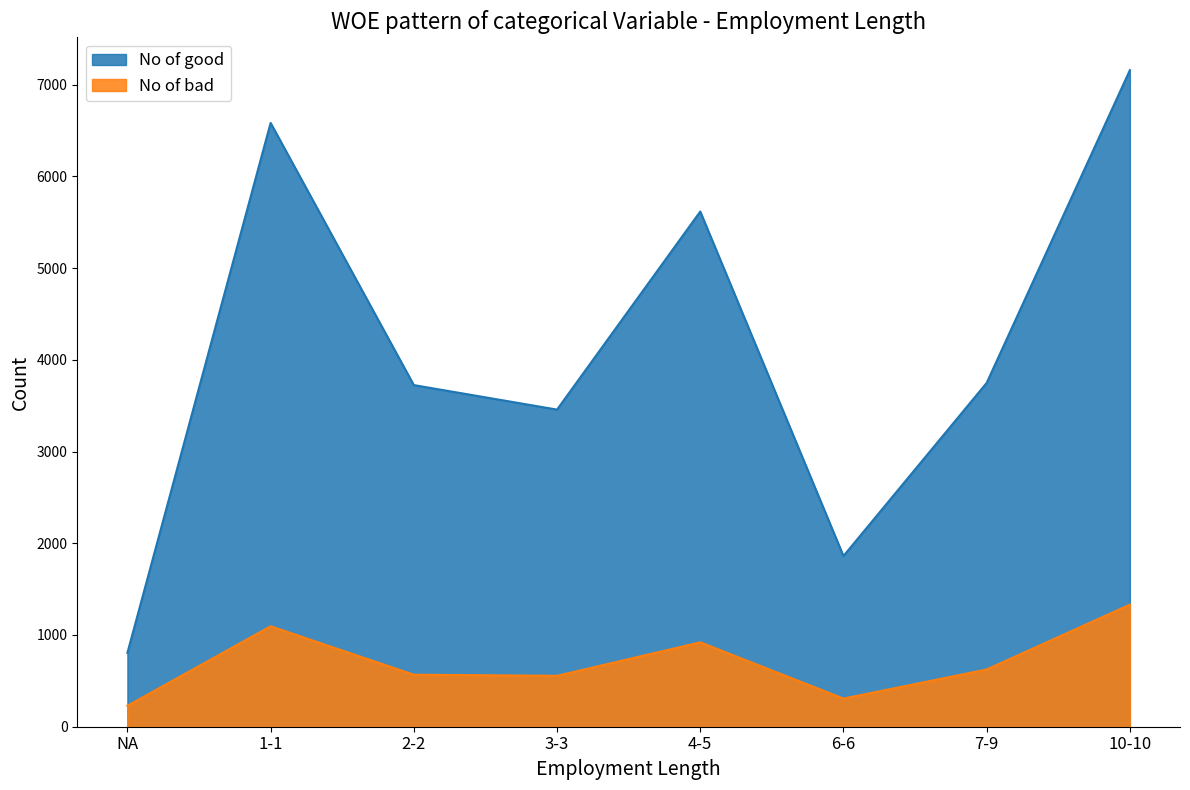

Does the chart have visible grid lines?

No